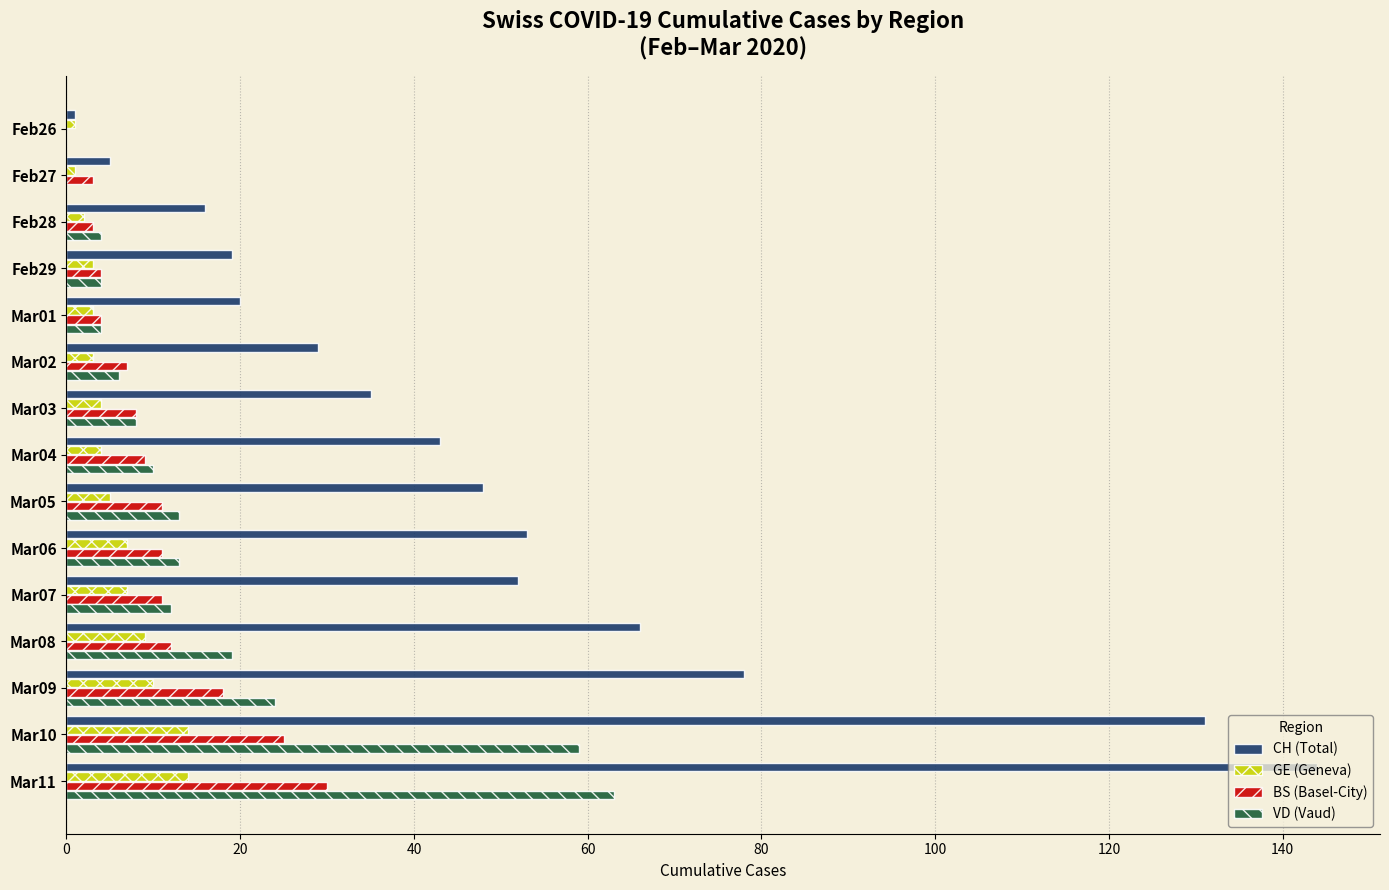

At which category is the sum across all series the highest?

Mar11